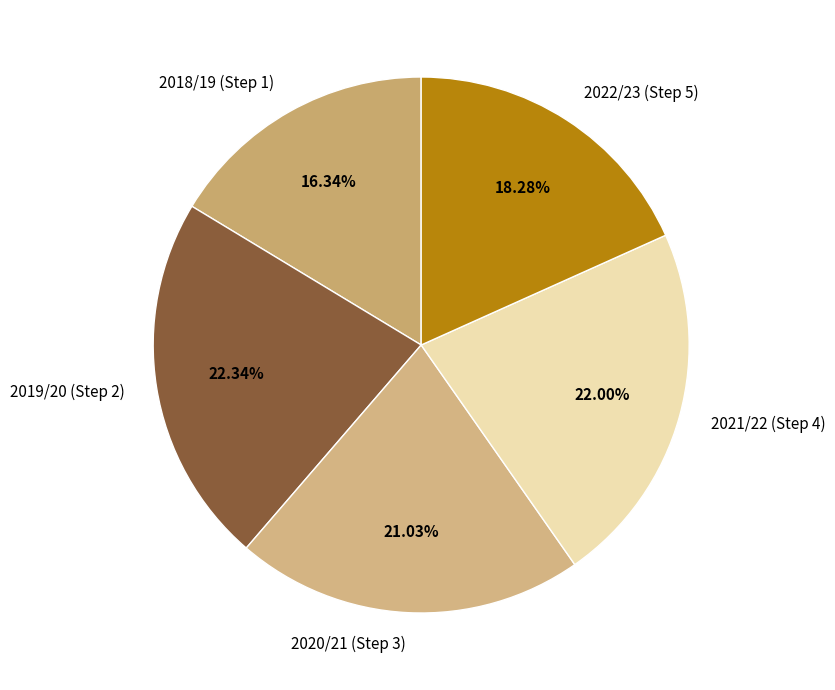

Is the sum of 2018/19 (Step 1) and 2021/22 (Step 4) greater than half?

No